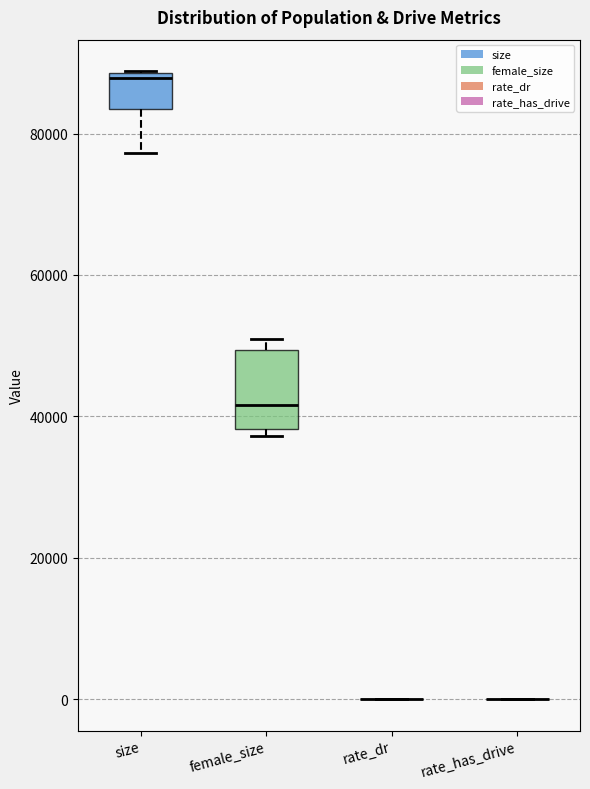

Comparing the boxes themselves (not the whiskers), which one is the tallest?

female_size